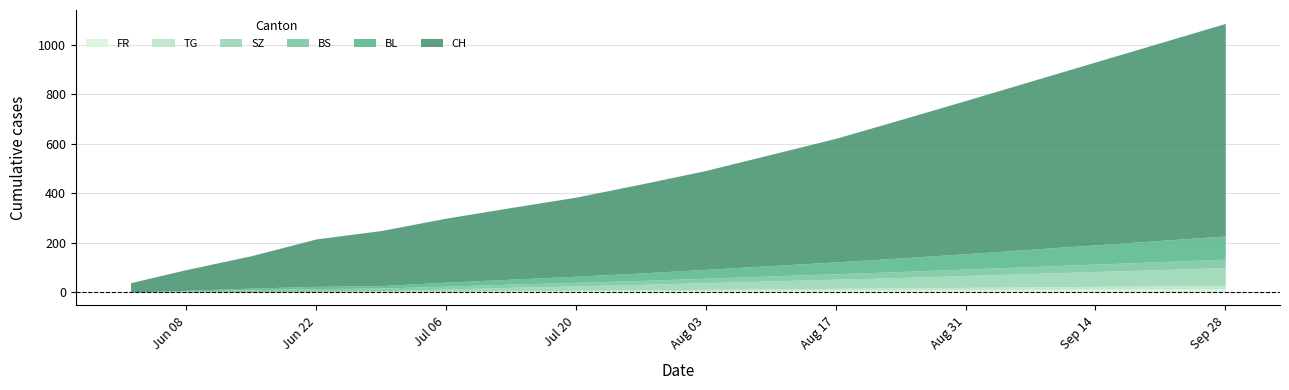

What is the total value across all series at 2020-06-15?

147